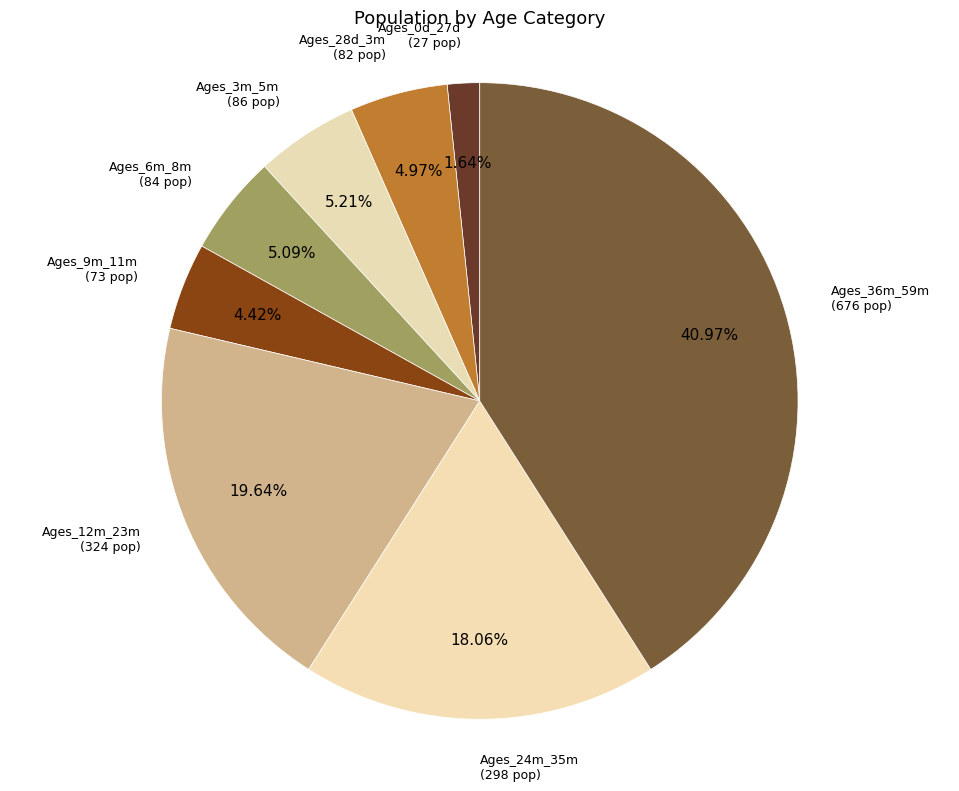

Count the number of slices in the pie.

8